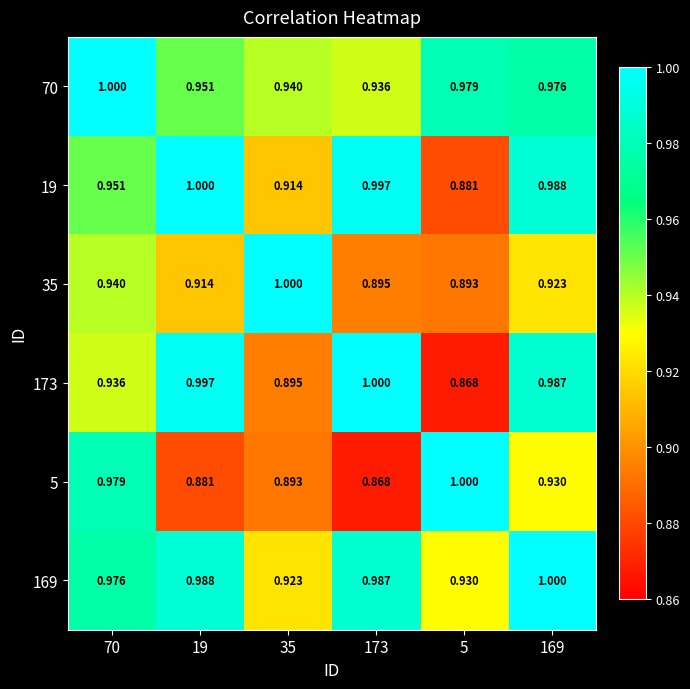

Is the value of 19 at 19 greater than the value of 169 at 5?

Yes